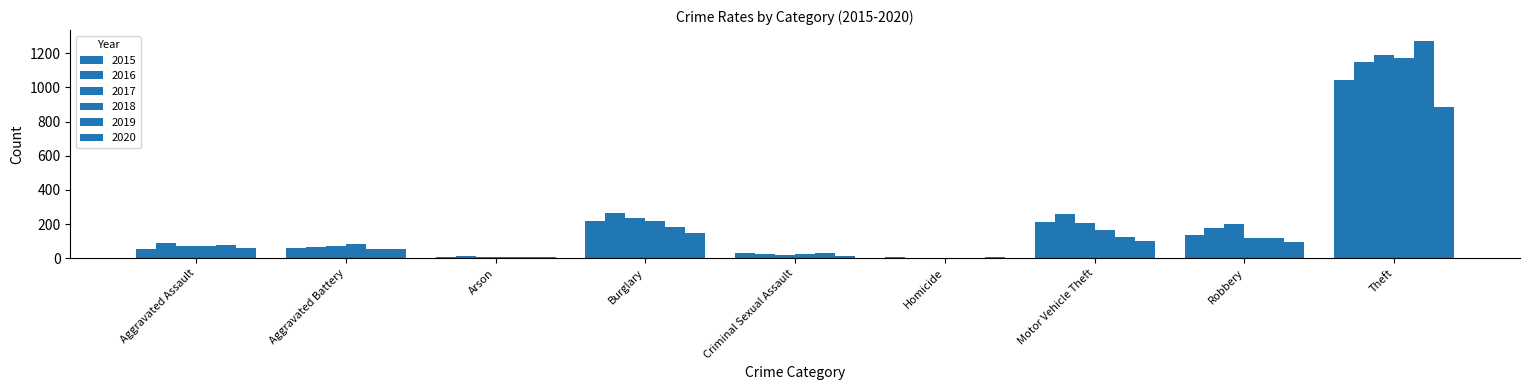

Between Aggravated Battery and Theft, which series saw the biggest shift?

2019